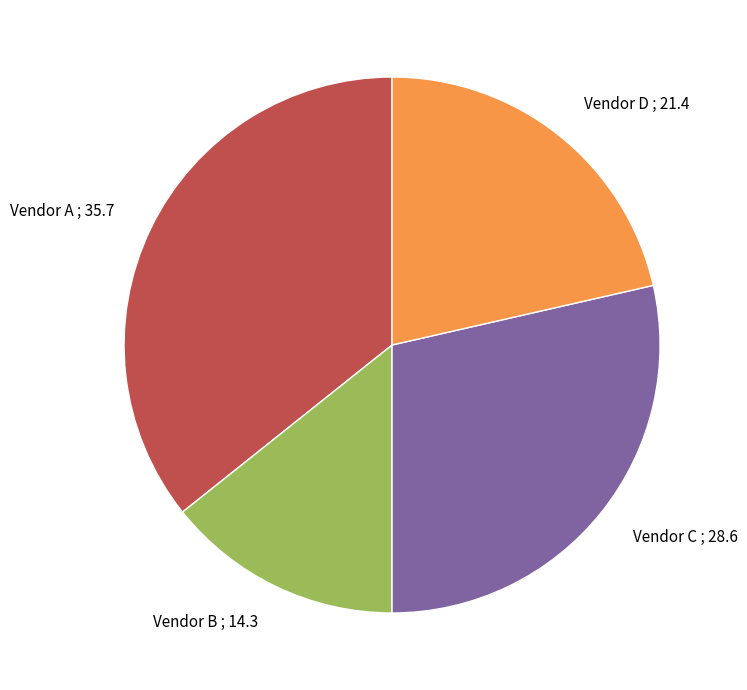

Rank the categories by value from lowest to highest.

Vendor B, Vendor D, Vendor C, Vendor A